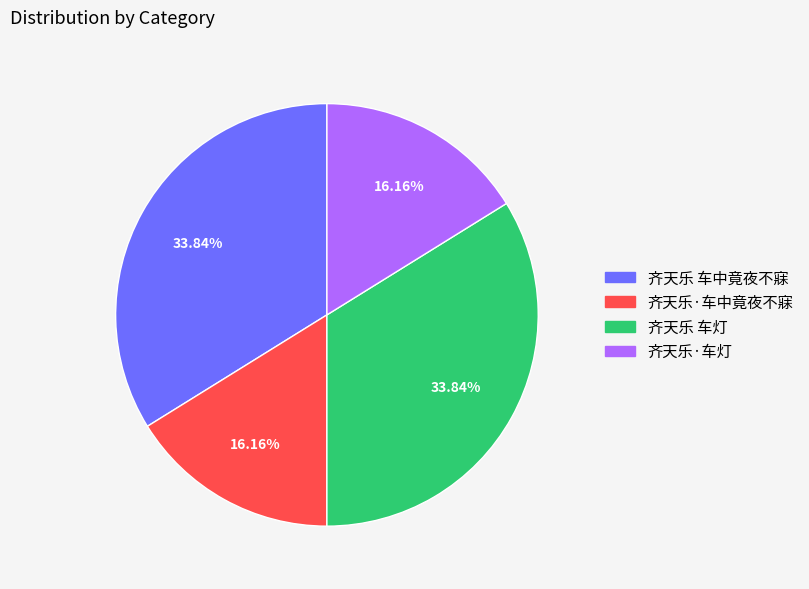

How many segments does this pie chart have?

4